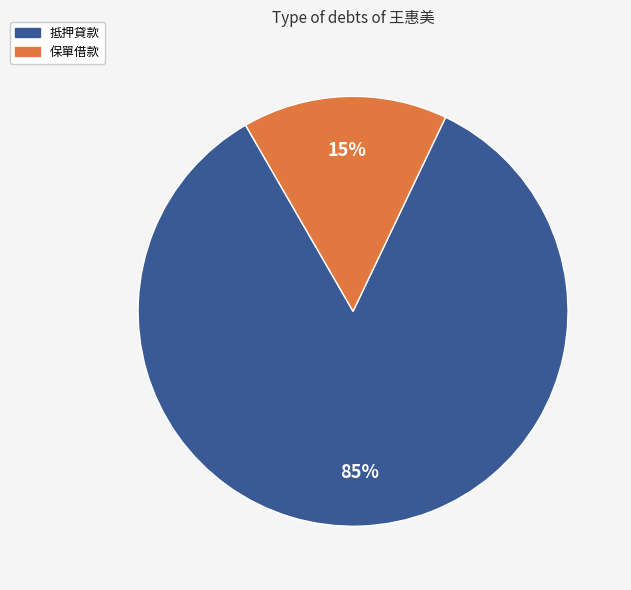

Combined, do 抵押貸款 and 保單借款 account for over 50%?

Yes